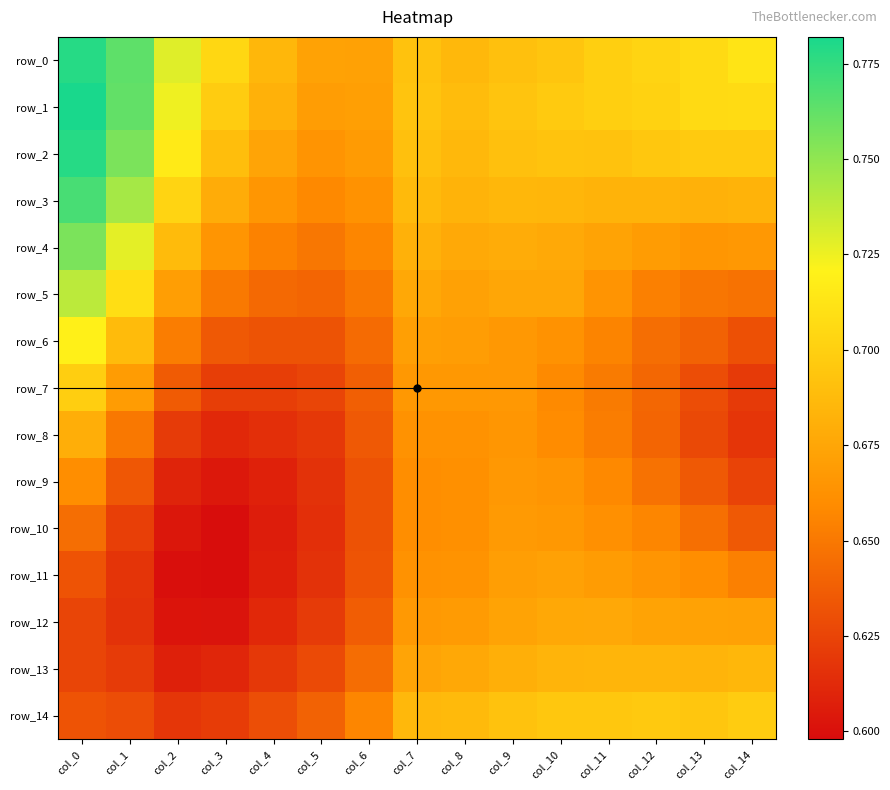

At which category does the chart reach its peak across all series?

col_0